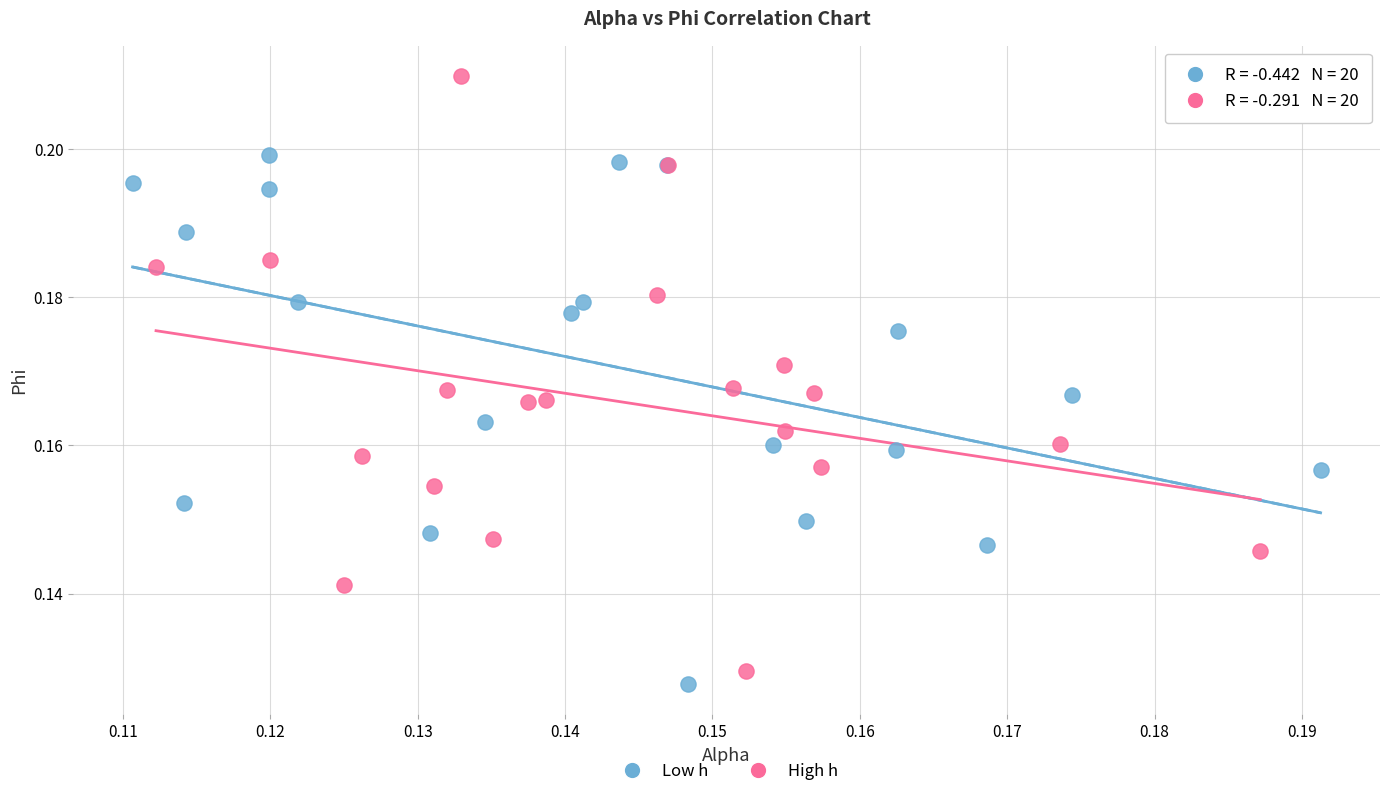

Which series has the widest spread of Y values?

High h